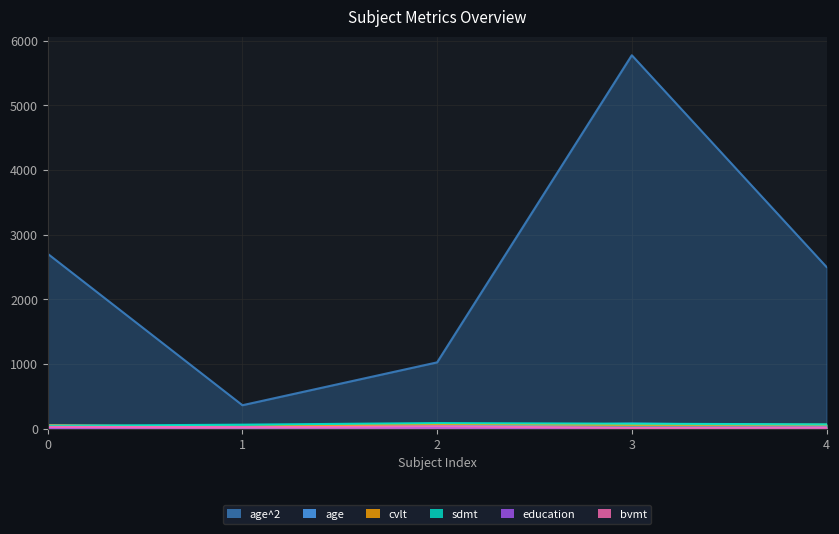

Count the number of data series in this chart.

6